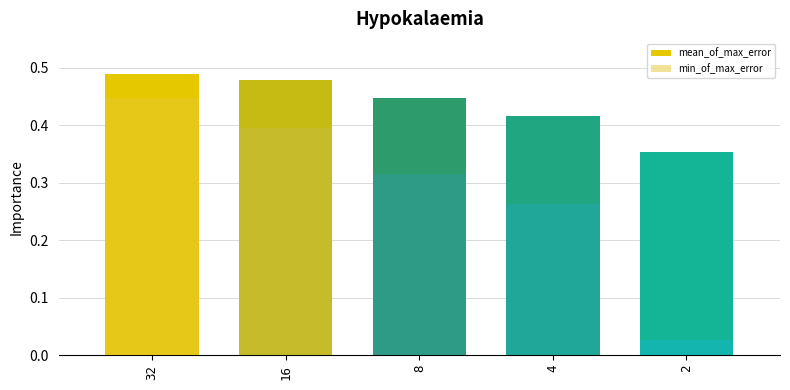

What are all the series names shown in the legend?

mean_of_max_error, min_of_max_error